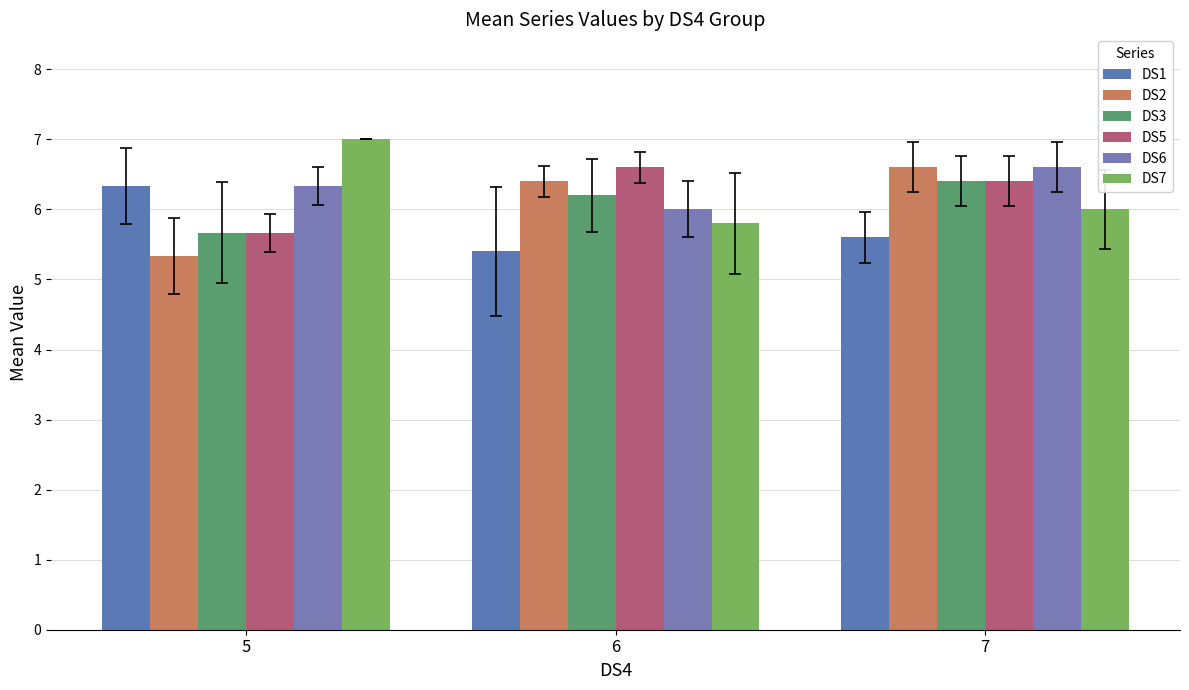

Which category has the highest value in the DS3 series?

7